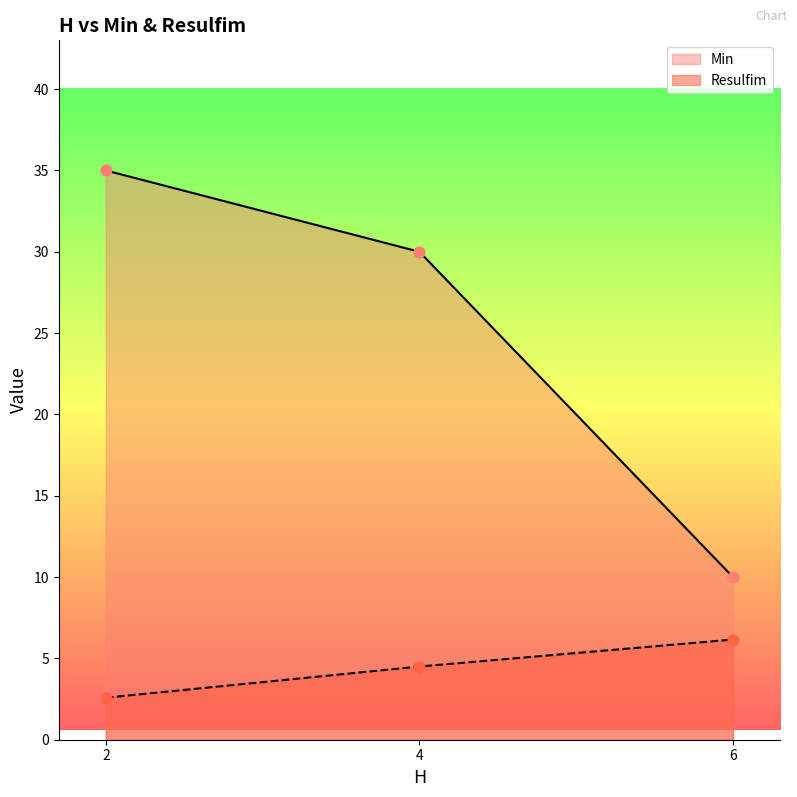

Which series has the widest spread of Y values?

Min